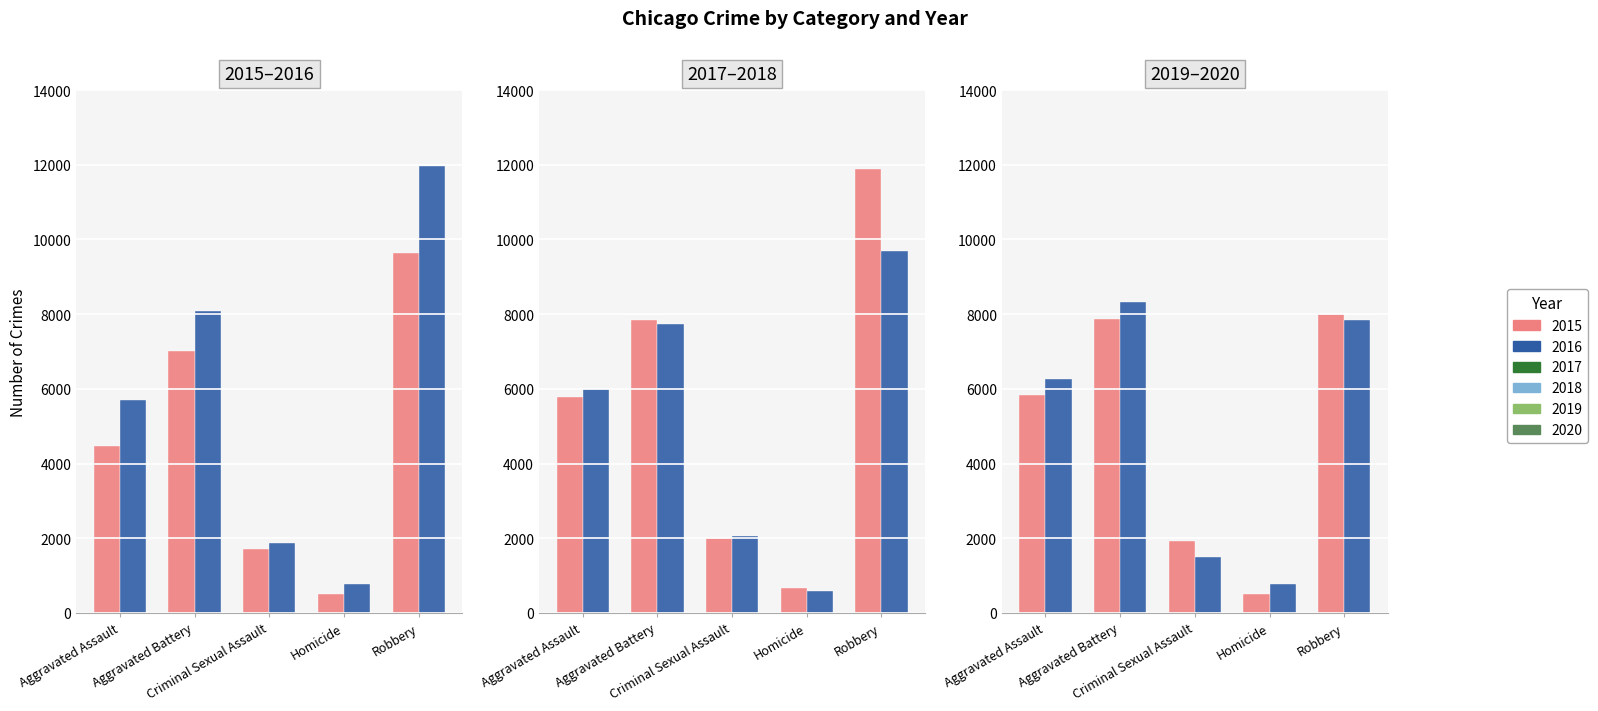

What is the sum of the 2017 values at Robbery and Criminal Sexual Assault?

13875